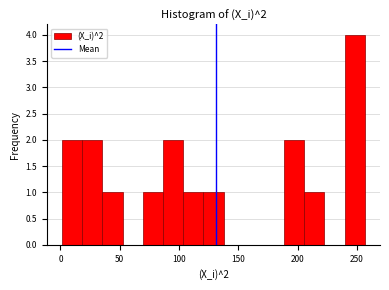

Read against the x-axis, roughly where is the centre of the tallest bar?

250